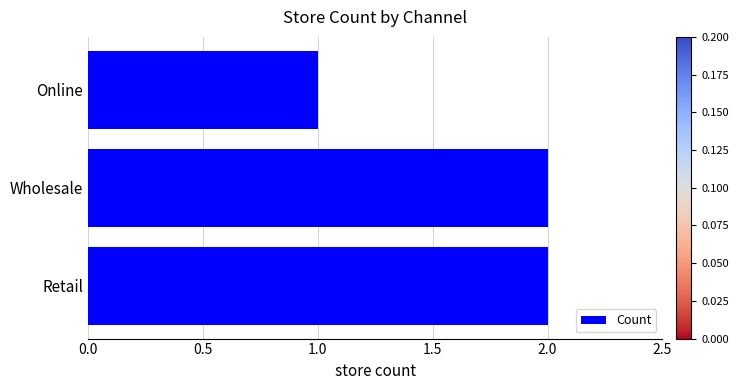

The chart shows a value of 1 at Online. True or false?

True